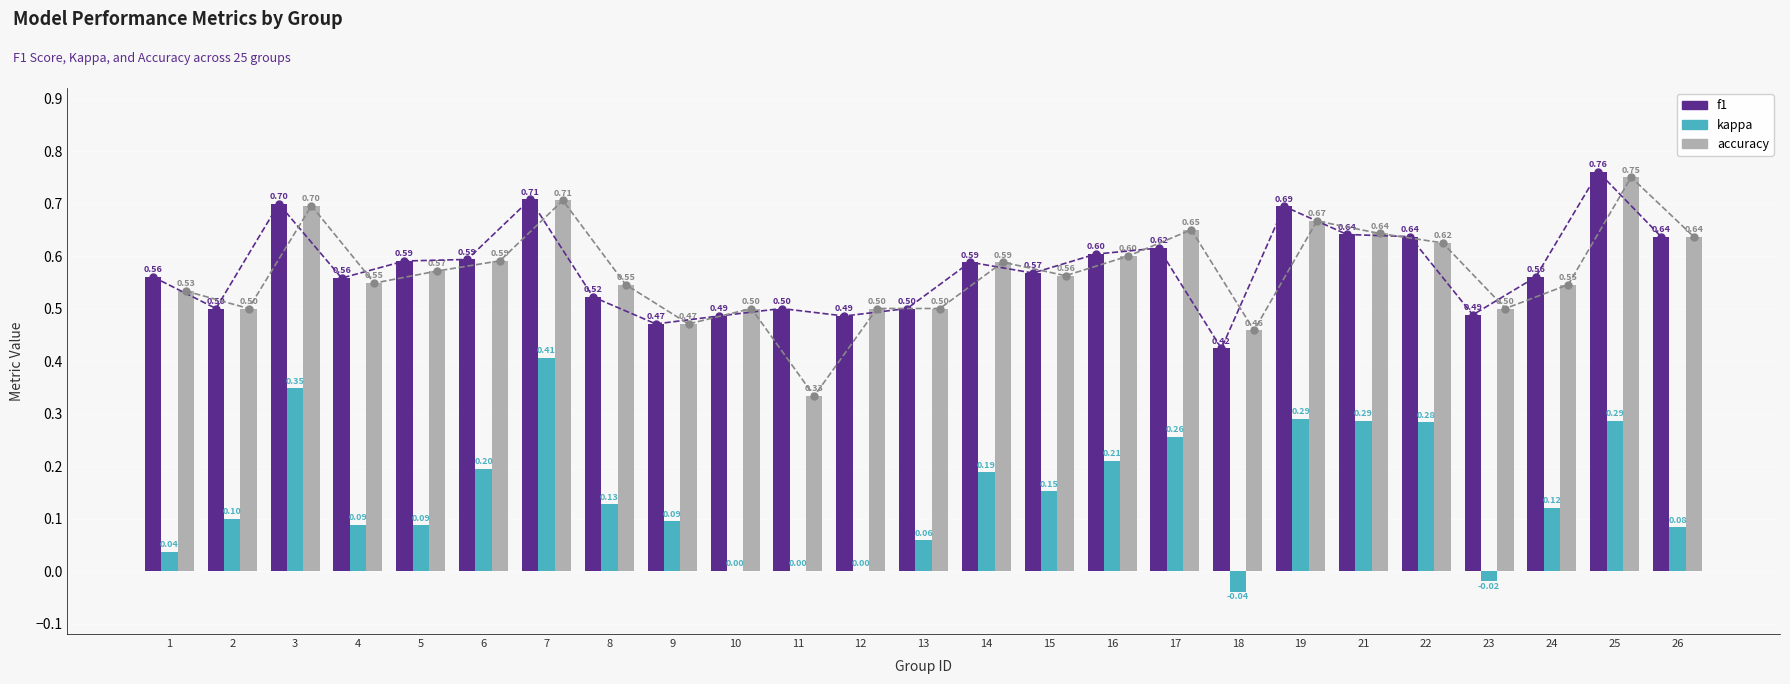

At 4, list the series in order from smallest to largest.

kappa, accuracy, f1